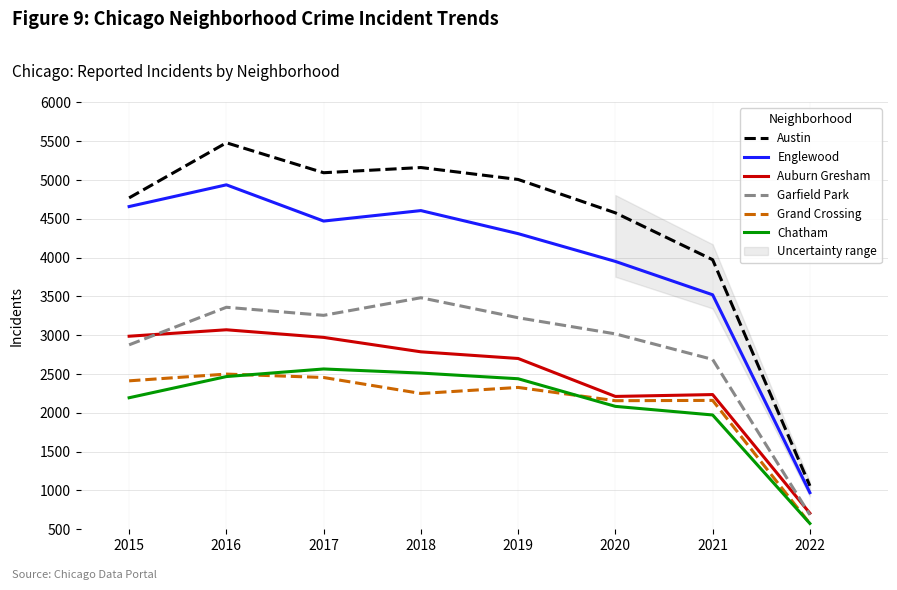

Which series has the widest spread of values?

Austin